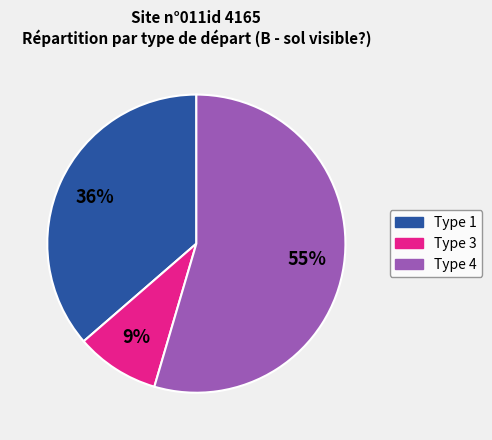

Does any single category account for the majority?

Yes